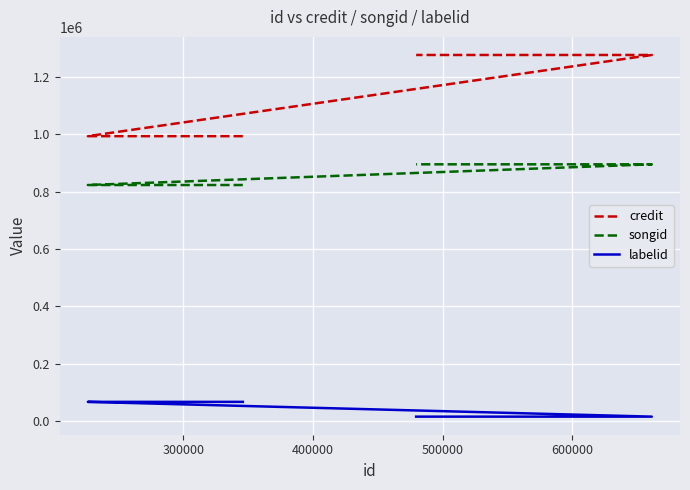

Count the labelid values in the range 16371 to 67813.

5